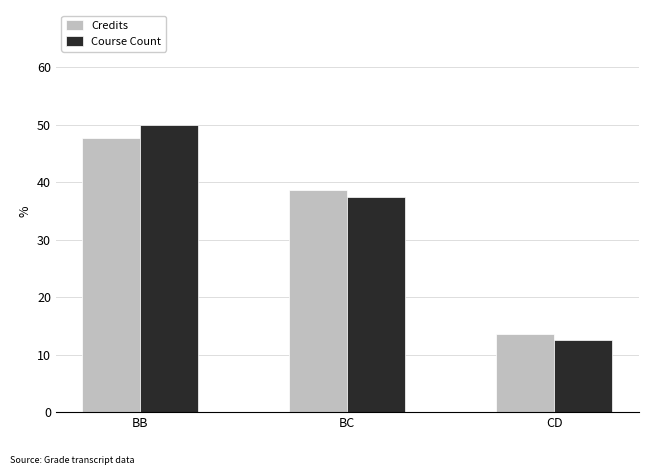

Reading right to left, list all the values displayed in this chart.

Credits: CD=13.6	BC=38.6	BB=47.7
Course Count: CD=12.5	BC=37.5	BB=50.0